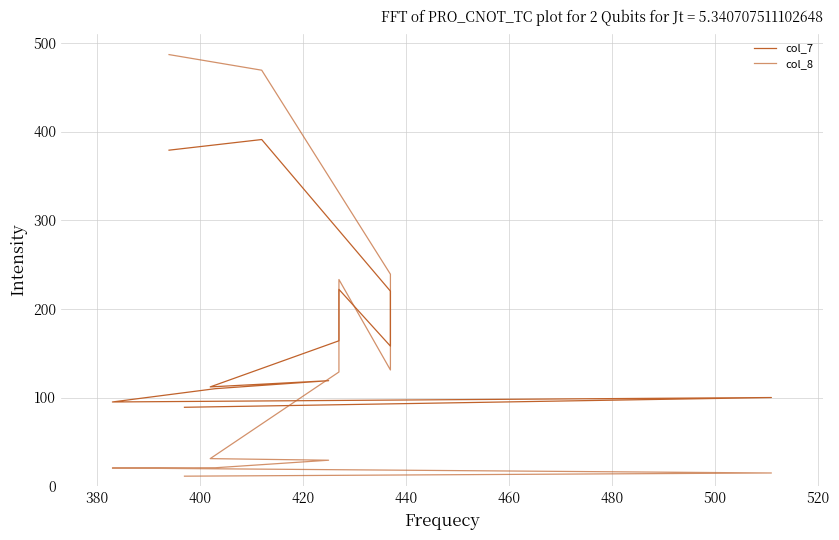

What is the sum of all col_8 values?

1816.0